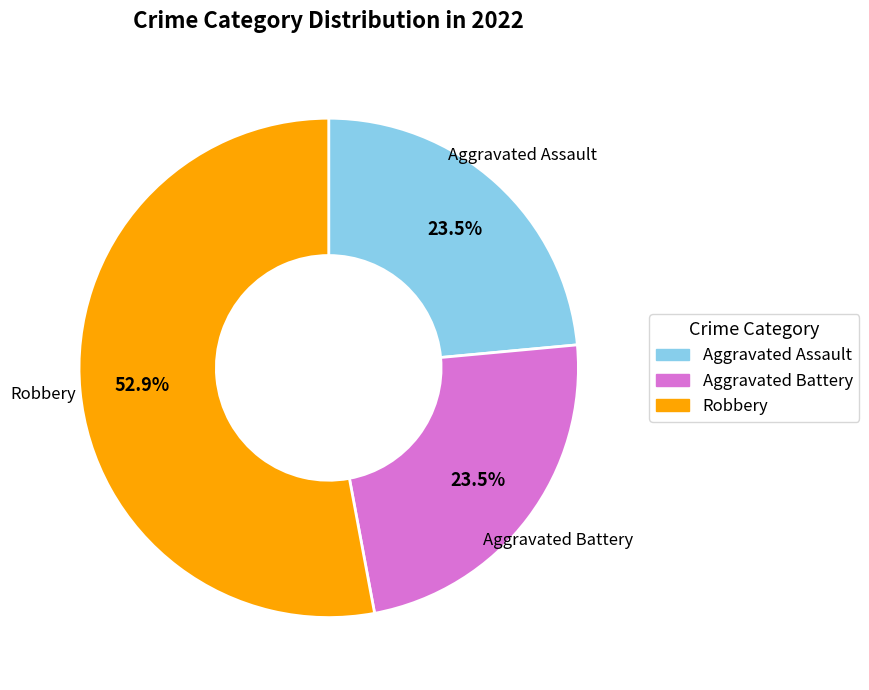

Is there any slice that represents more than half of the pie?

Yes